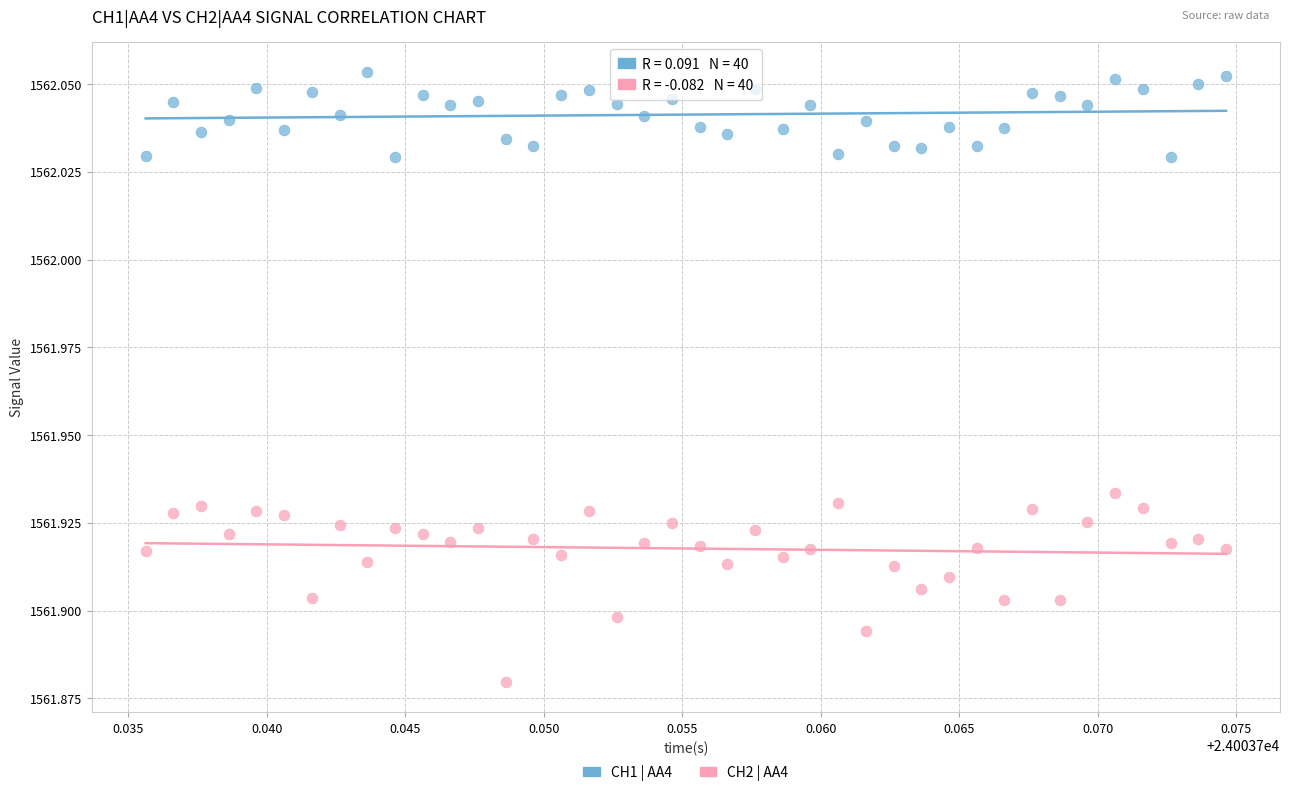

Which series contains the highest Y value?

CH1 | AA4